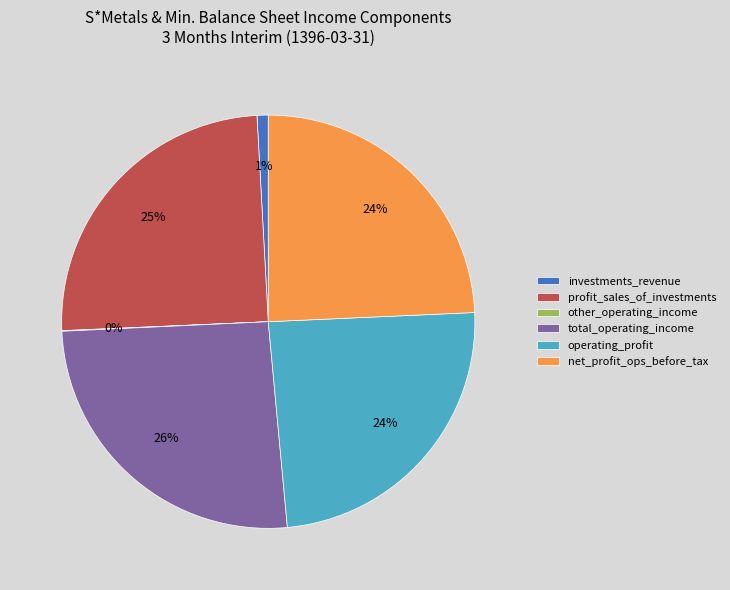

To the nearest percent, what is the combined percentage of operating_profit and total_operating_income?

50%